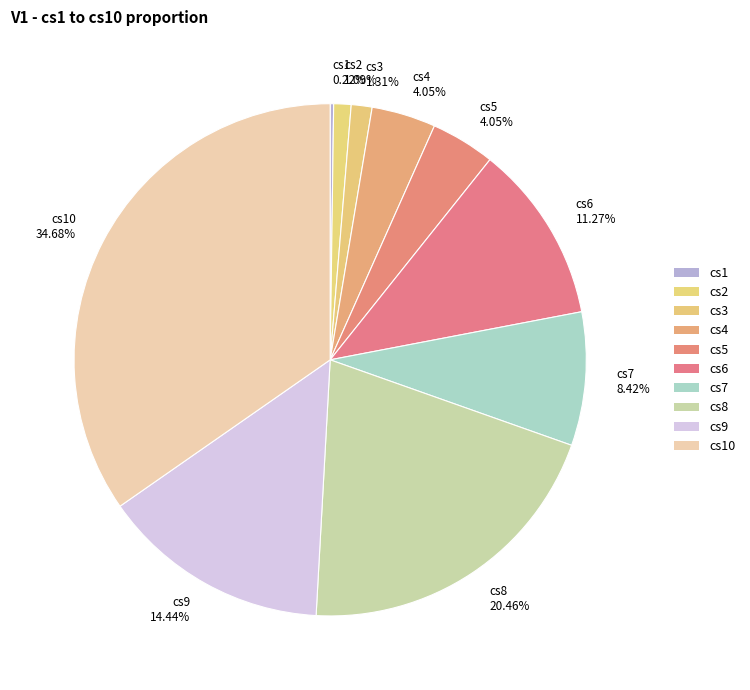

Which slice is the largest?

cs10 34.68%